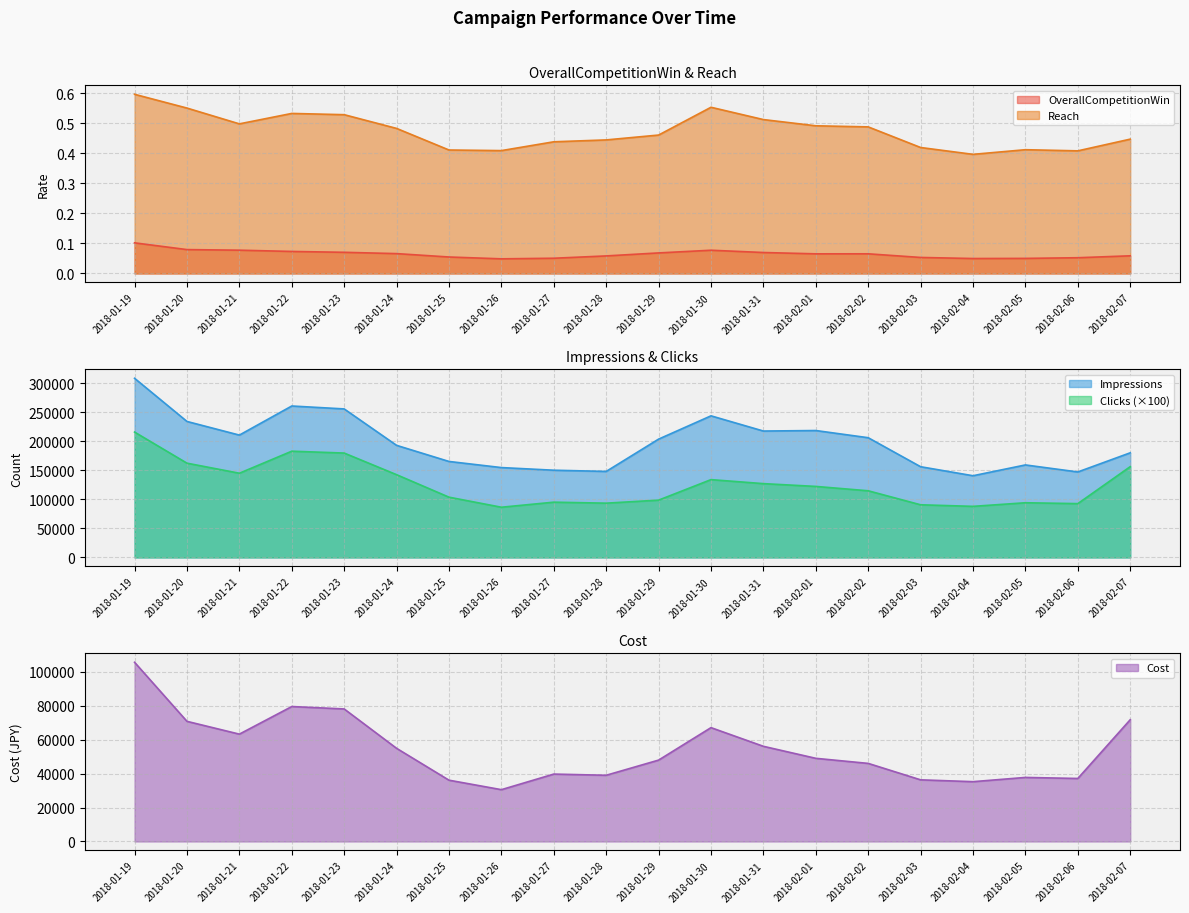

At which category does Impressions_scaled reach its first local peak?

2018-01-22